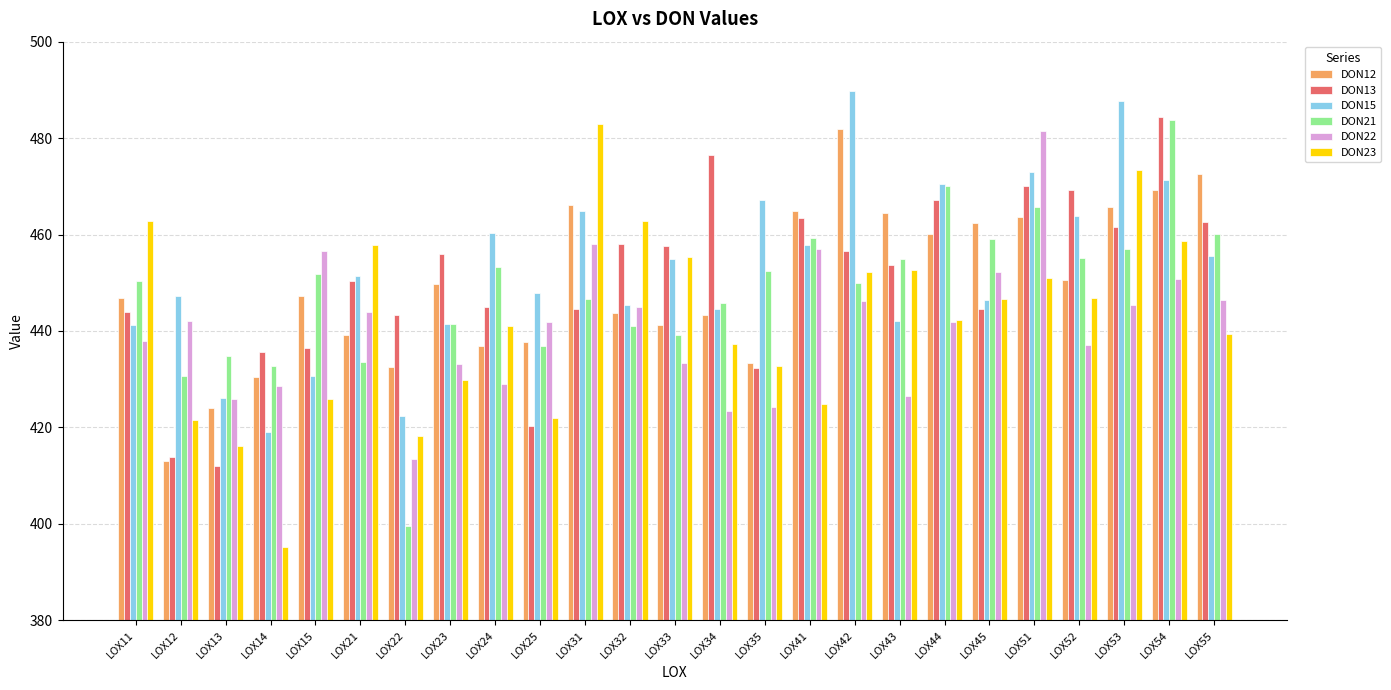

The value of DON15 at LOX23 is 238.9. True or false?

False